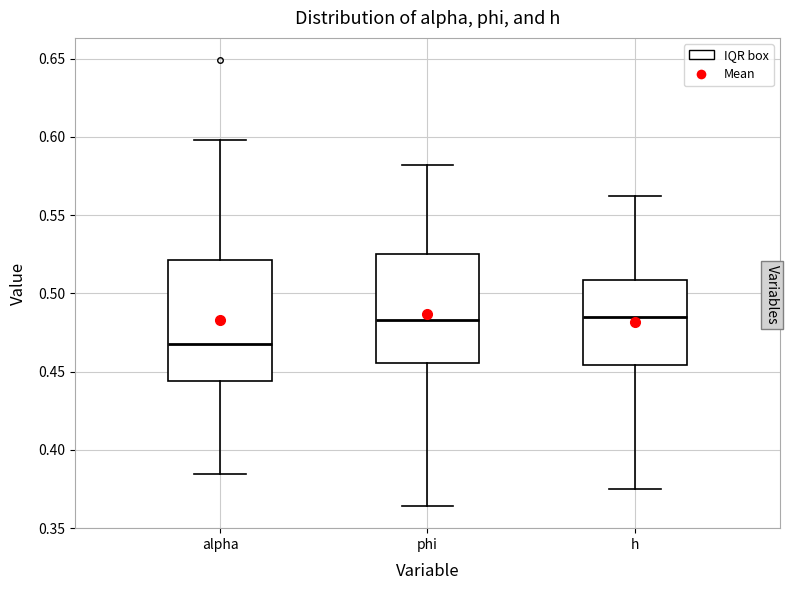

Where does the upper whisker of the box for phi end on the y-axis? The values are not printed on the chart, so give them approximately, as read against the axis.

0.580